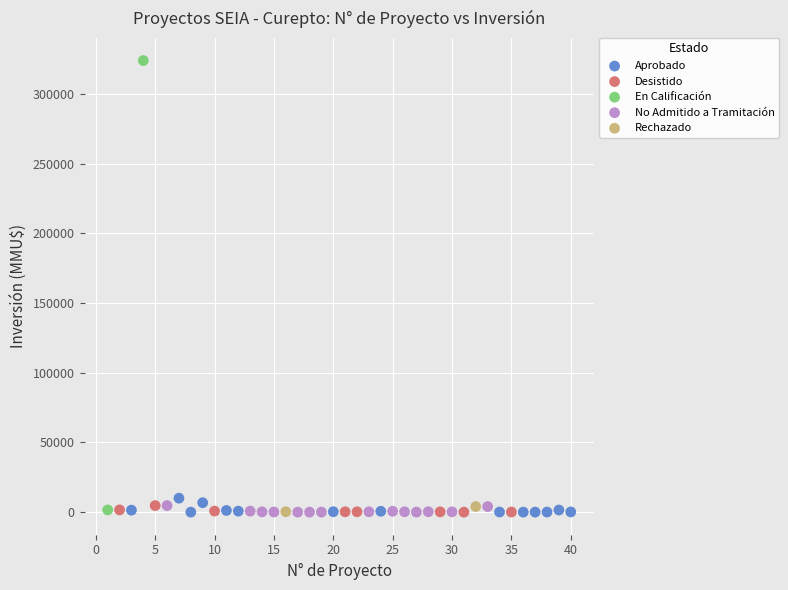

What are all the series names shown in the legend?

Aprobado, Desistido, En Calificación, No Admitido a Tramitación, Rechazado